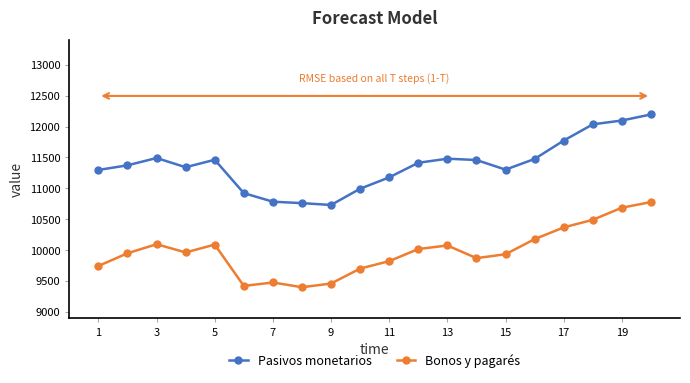

True or false: Bonos y pagarés has more than 1 interior local peaks.

True